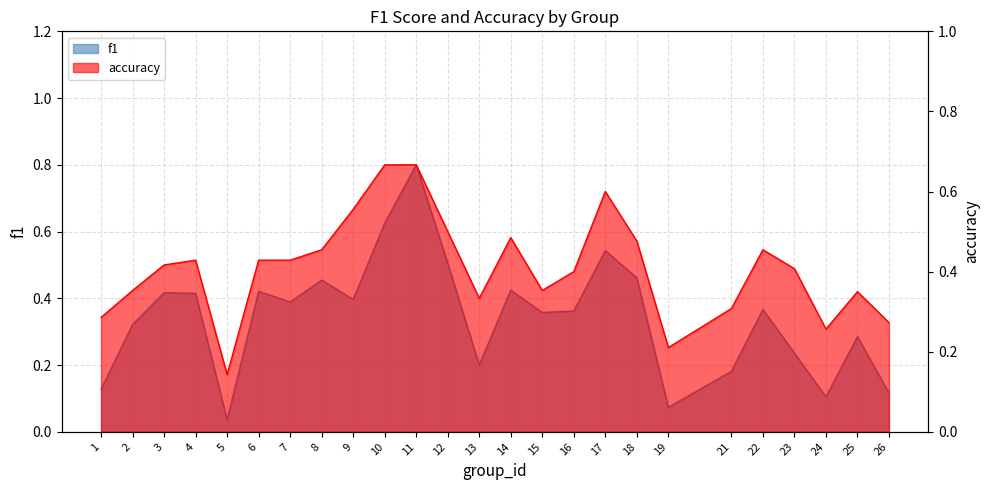

Which series has the widest spread of values?

f1